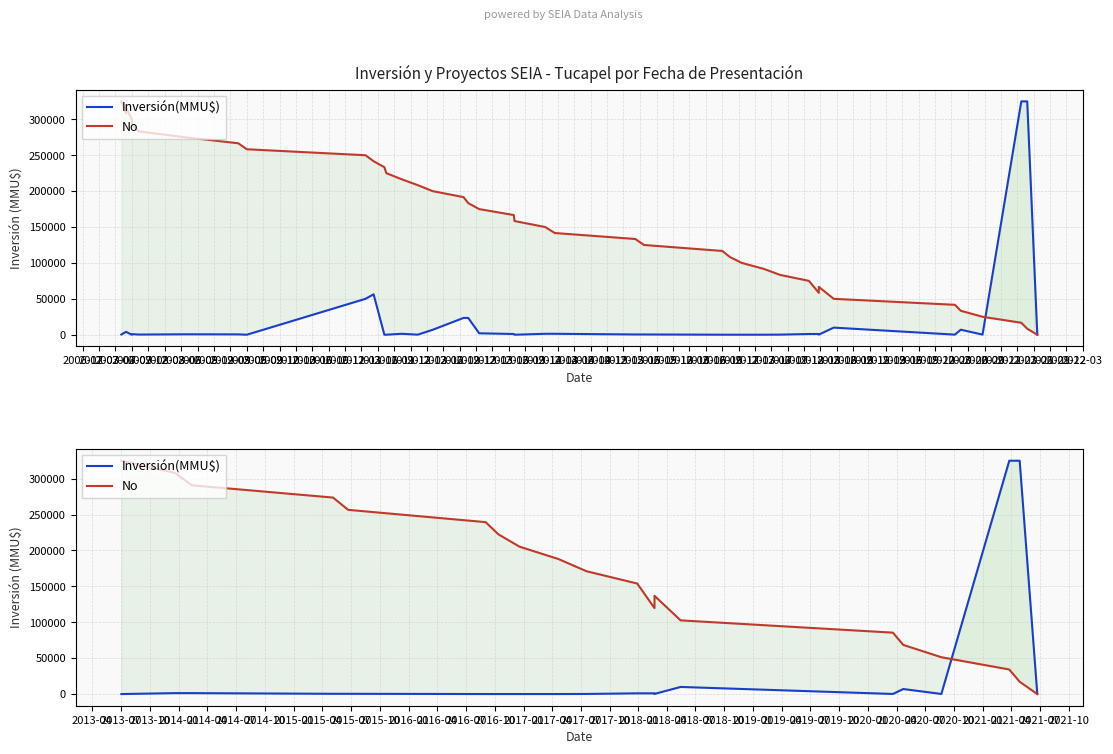

How many data points in No are less than 171053?

10